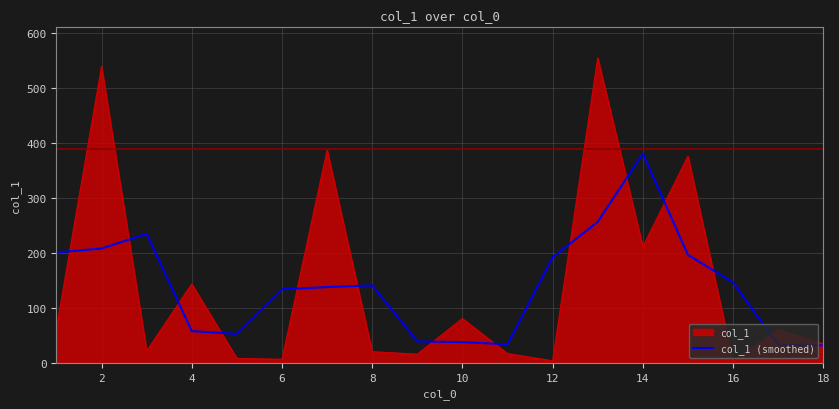

List the series in order of their peak value, highest first.

col_1, col_1 (smoothed)